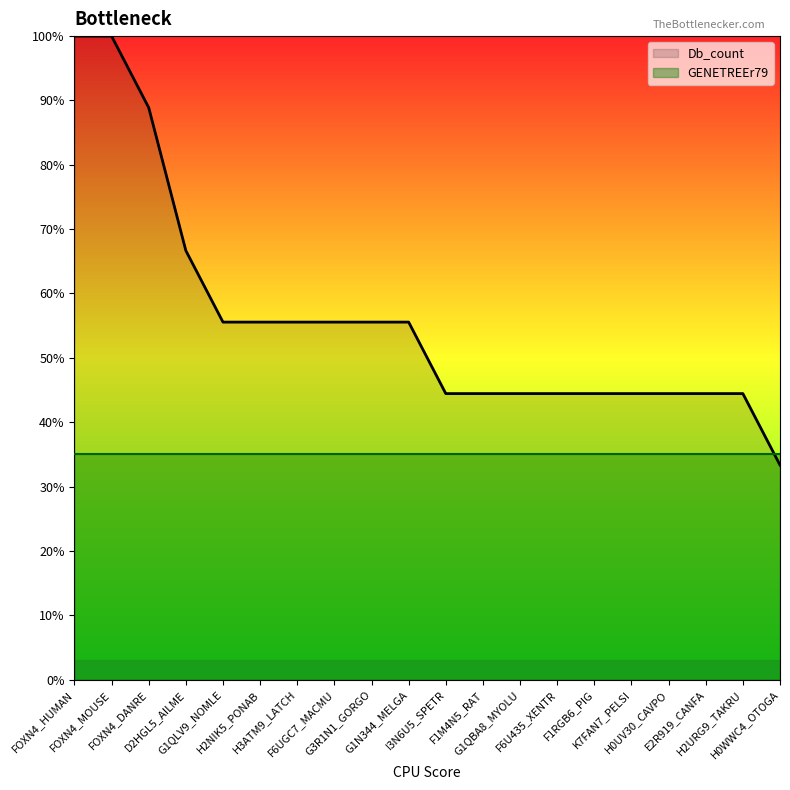

How many lines are shown in the chart?

1